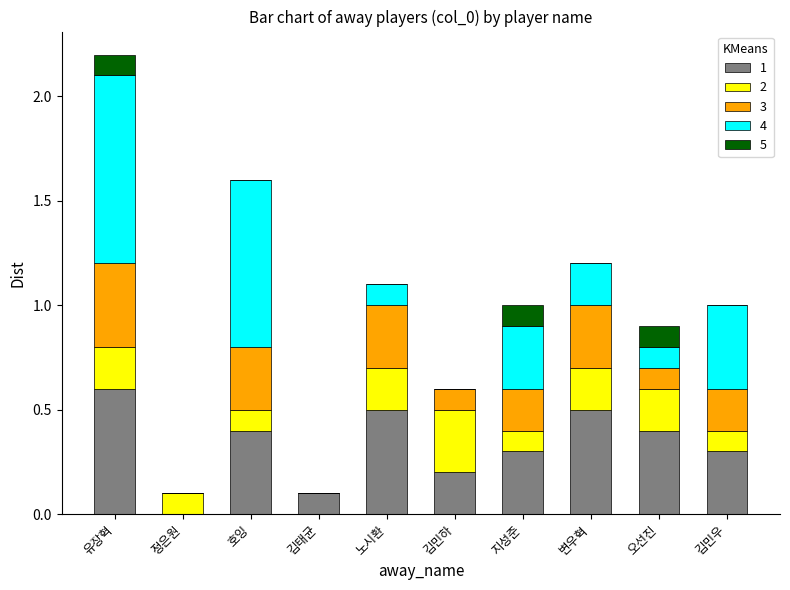

What is the approximate value of 1 at 노시환?

0.5